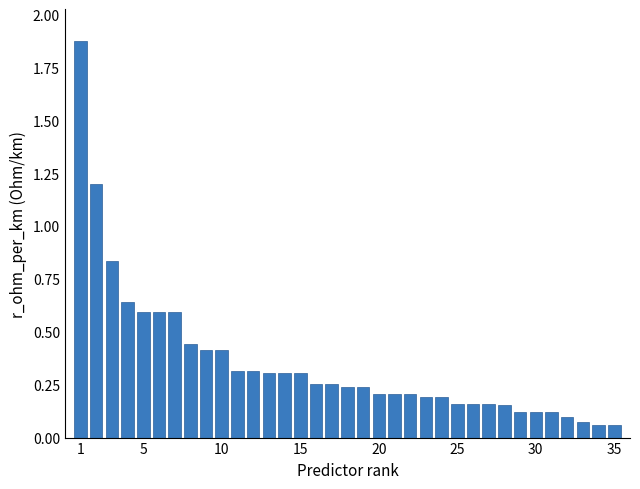

What is the sum of all values?

12.4